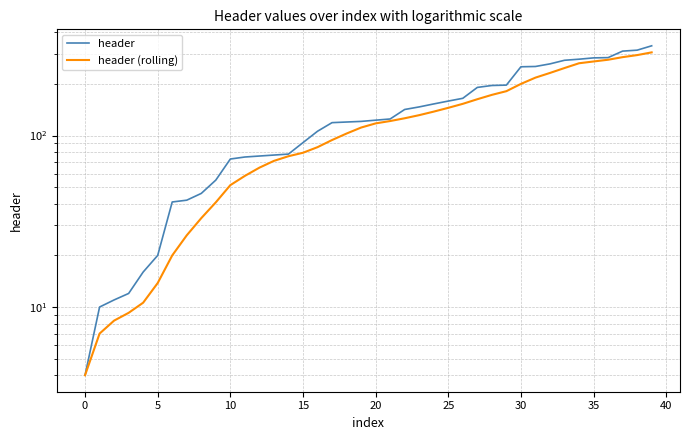

What are all the series names shown in the legend?

header, header (rolling)